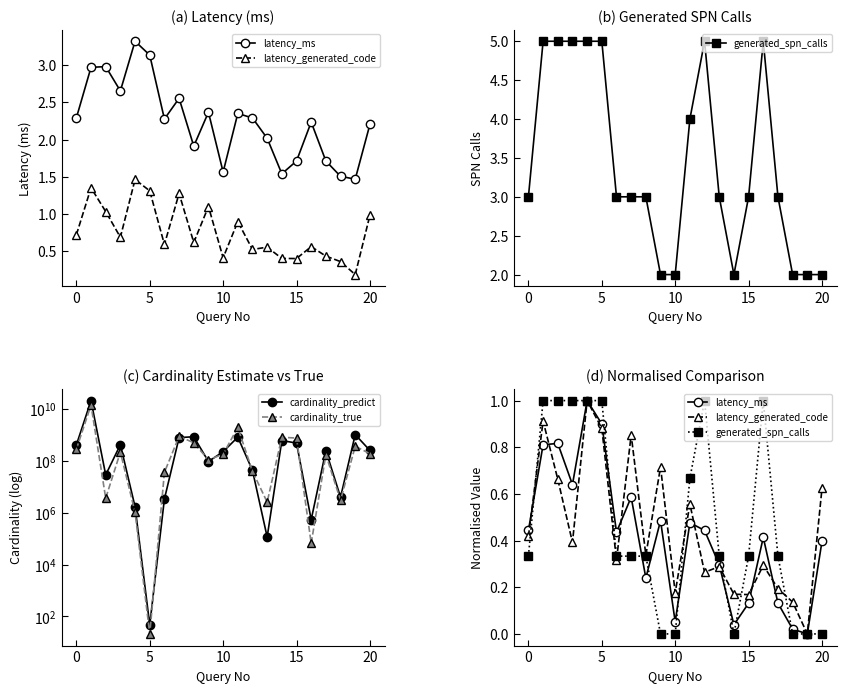

How many categories are shown in the chart?

21